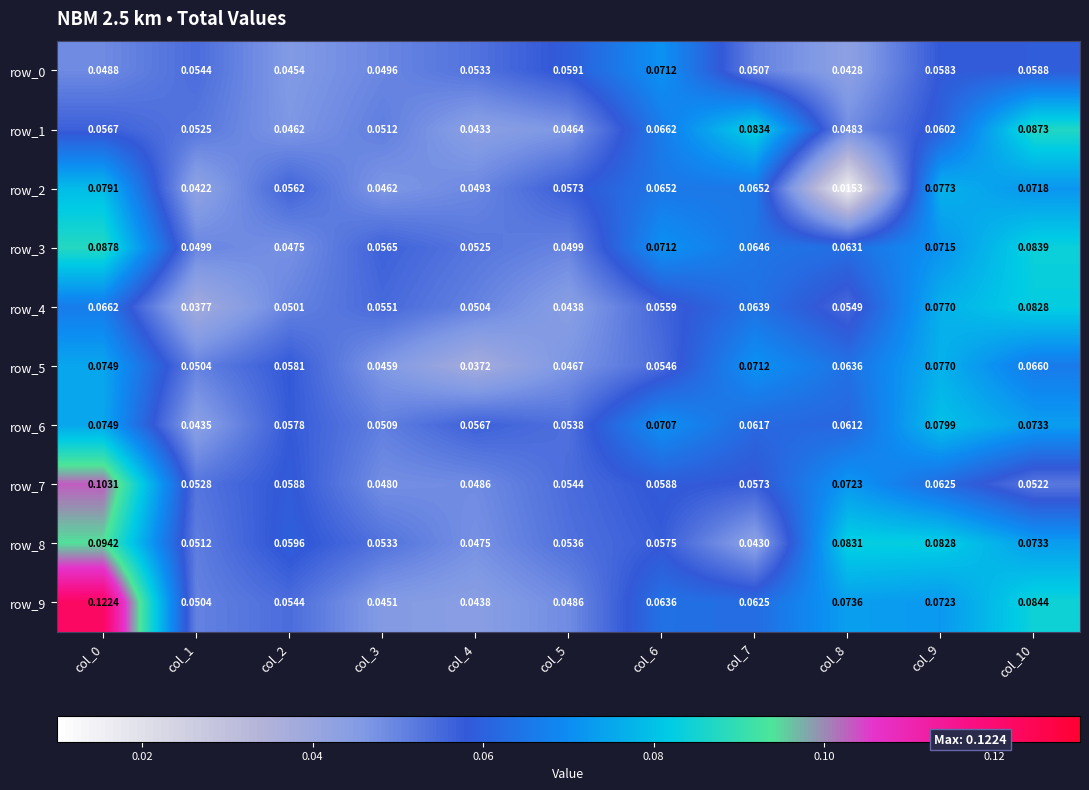

Is the value of row_2 at col_0 greater than the value of row_4 at col_6?

Yes